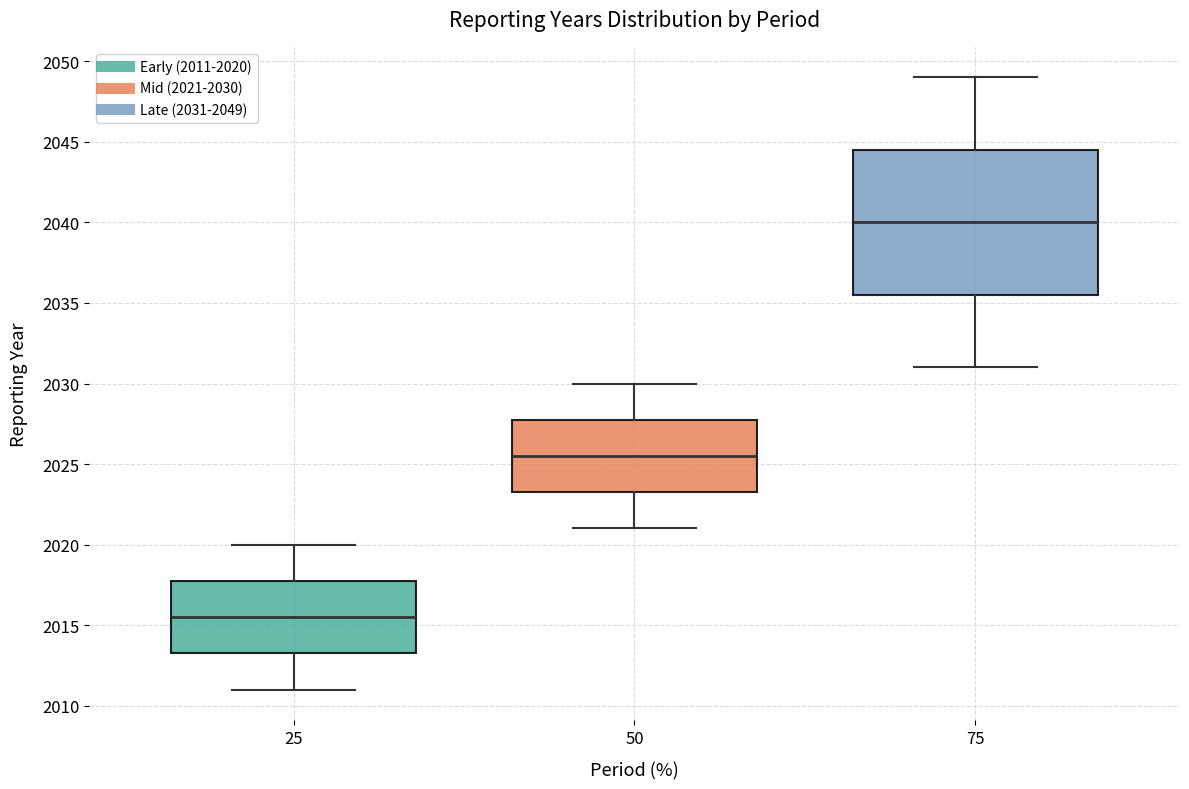

Which box is the tallest, from its lower edge to its upper edge?

75